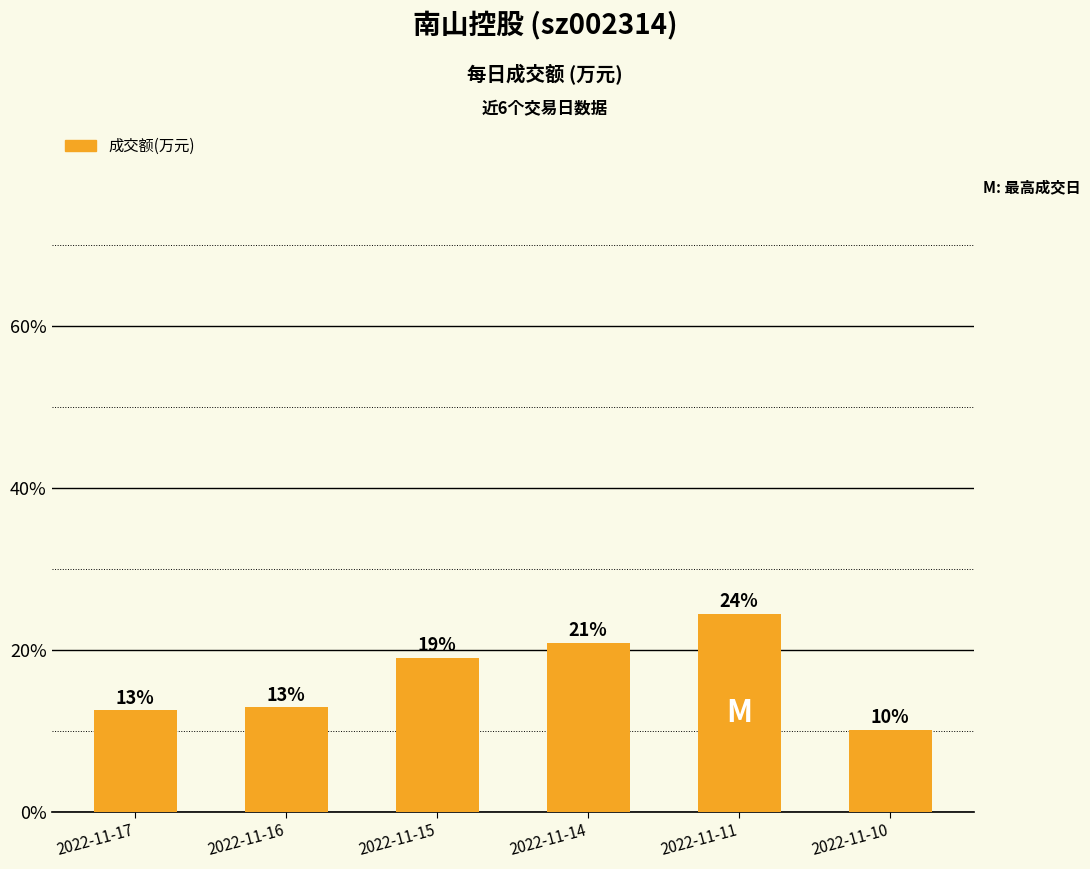

The chart shows a value of 29504 at 2022-11-14. True or false?

False